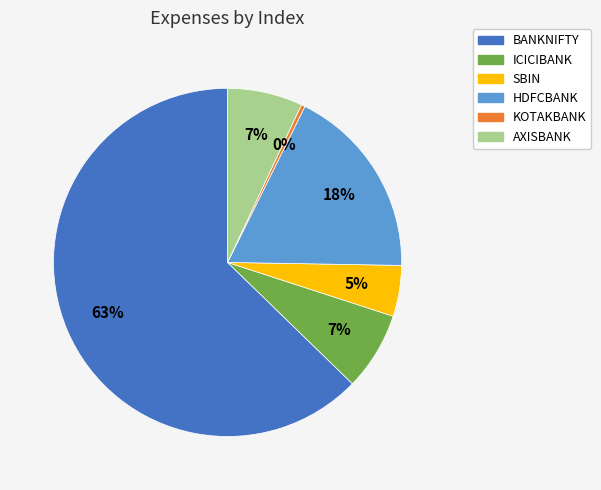

How many slices are in this pie chart?

6